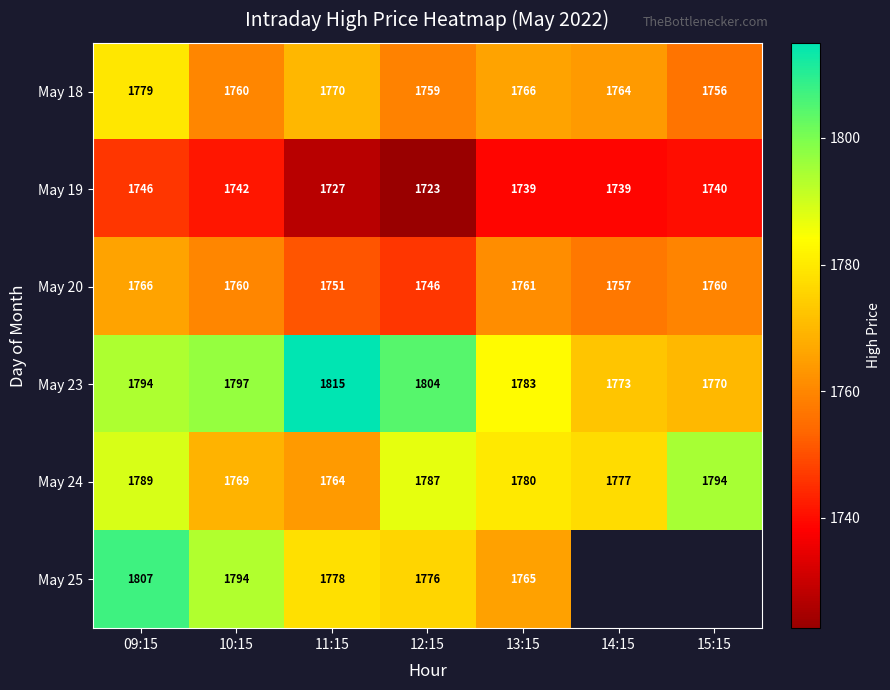

Which series changed the most between 10:15 and 11:15?

May 23